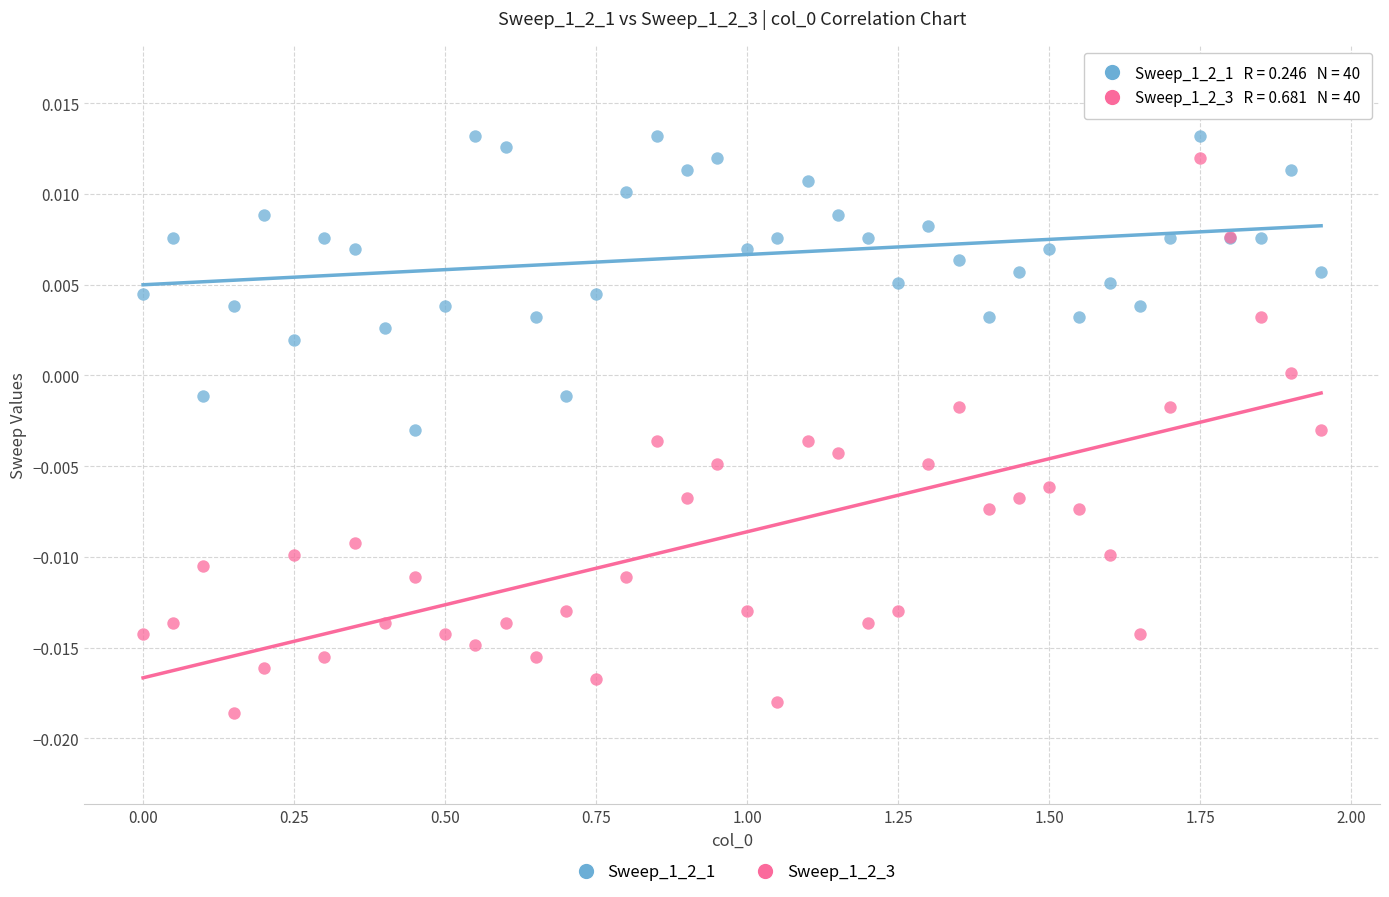

What are all the series names shown in the legend?

Sweep_1_2_1, Sweep_1_2_3